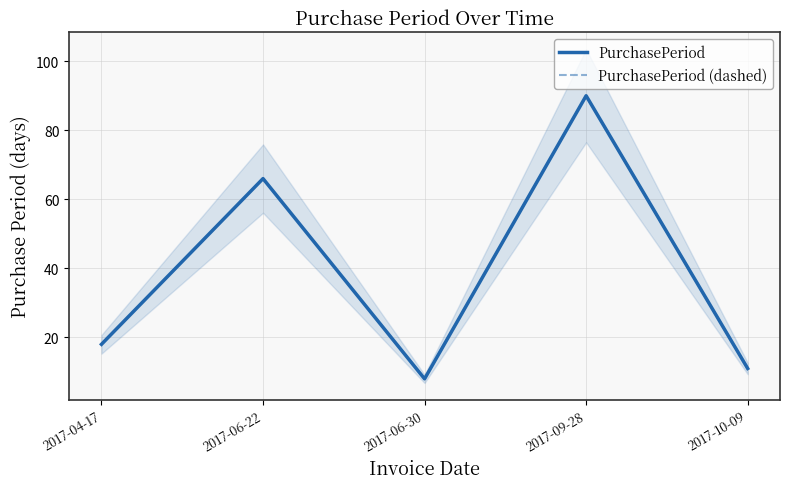

What is the difference between the PurchasePeriod values at 2017-06-22 and 2017-04-17?

48